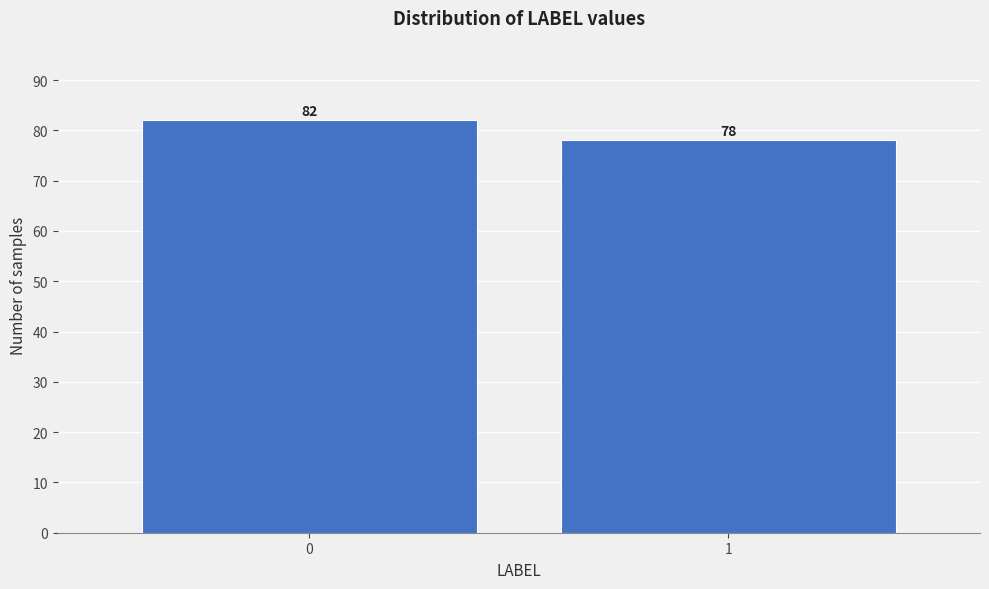

Reading left to right, transcribe all the data shown in this chart.

0=82	1=78